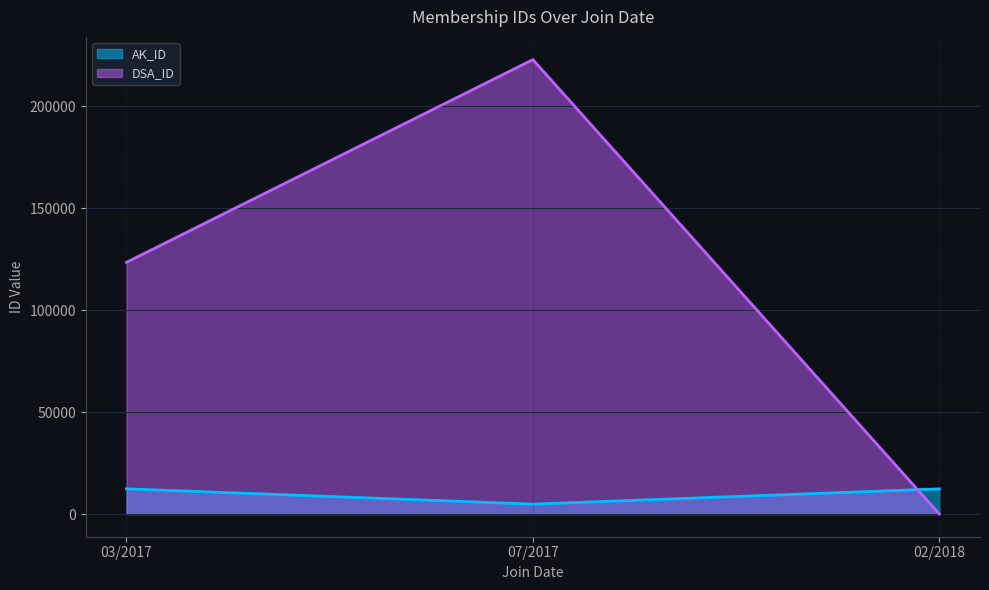

Is the value of AK_ID at 3/29/2017 greater than the value of DSA_ID at 7/29/2017?

No